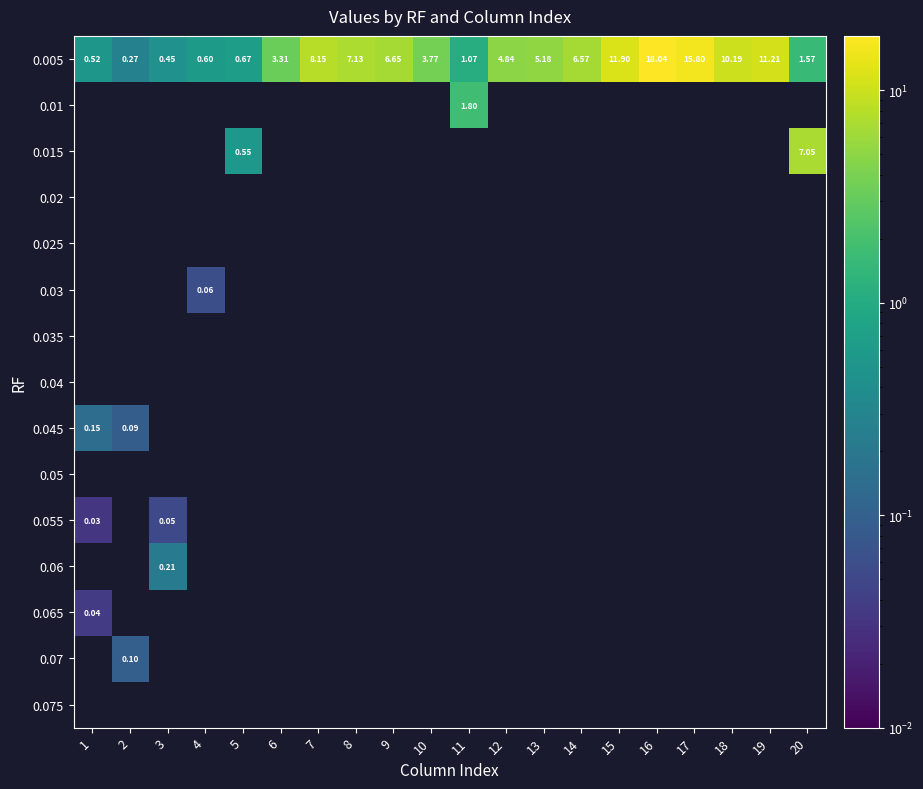

Which category has the highest value in the 0.005 series?

16